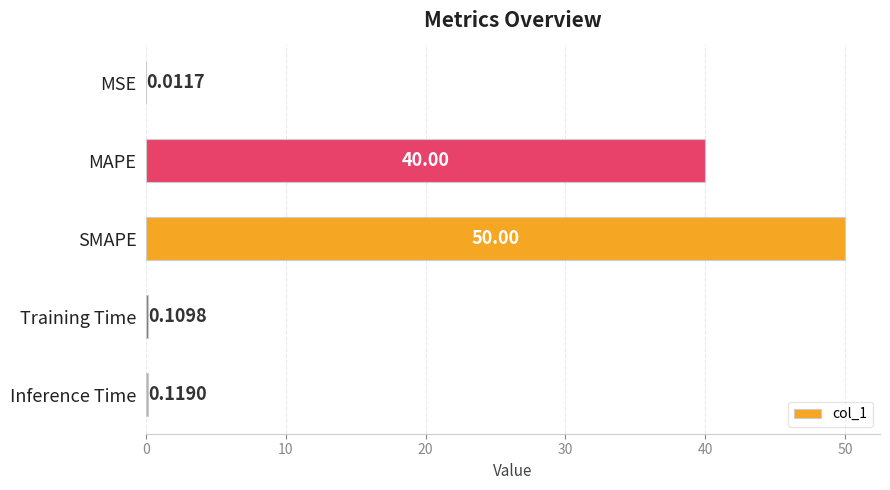

At which category does the chart reach its peak across all series?

SMAPE